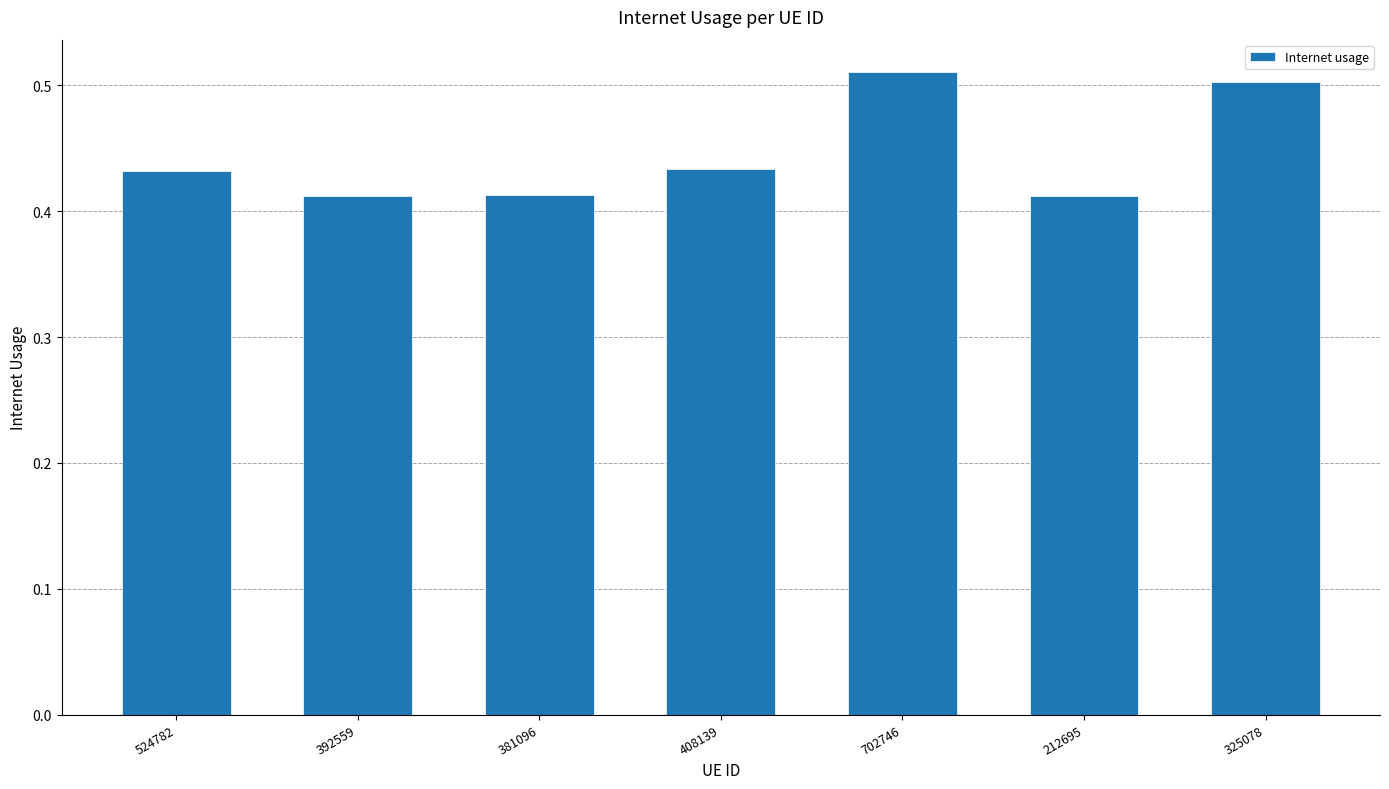

What is the difference between the maximum and minimum values?

0.1